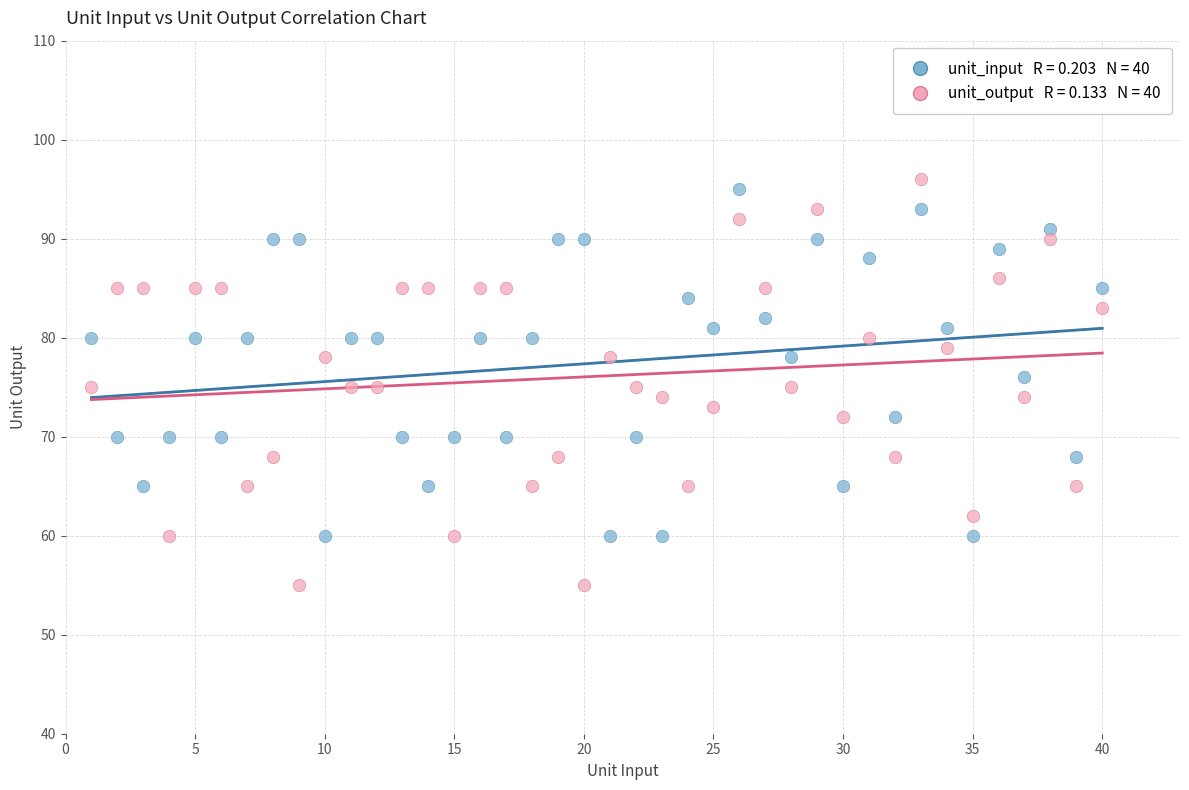

Across all data points, what is the range of X values (max minus min)?

39